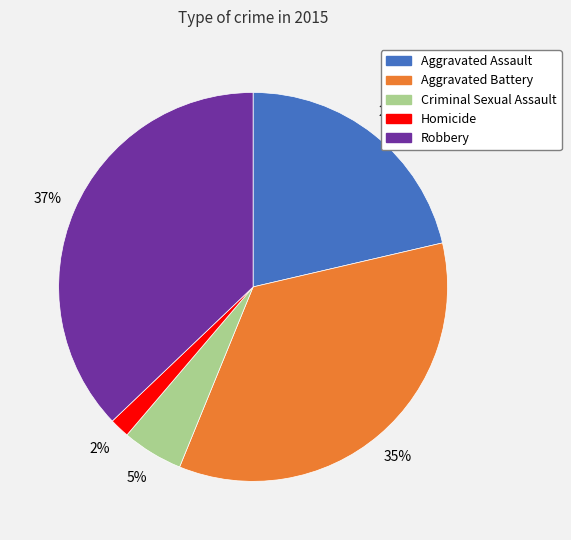

Is there any slice that represents more than half of the pie?

No